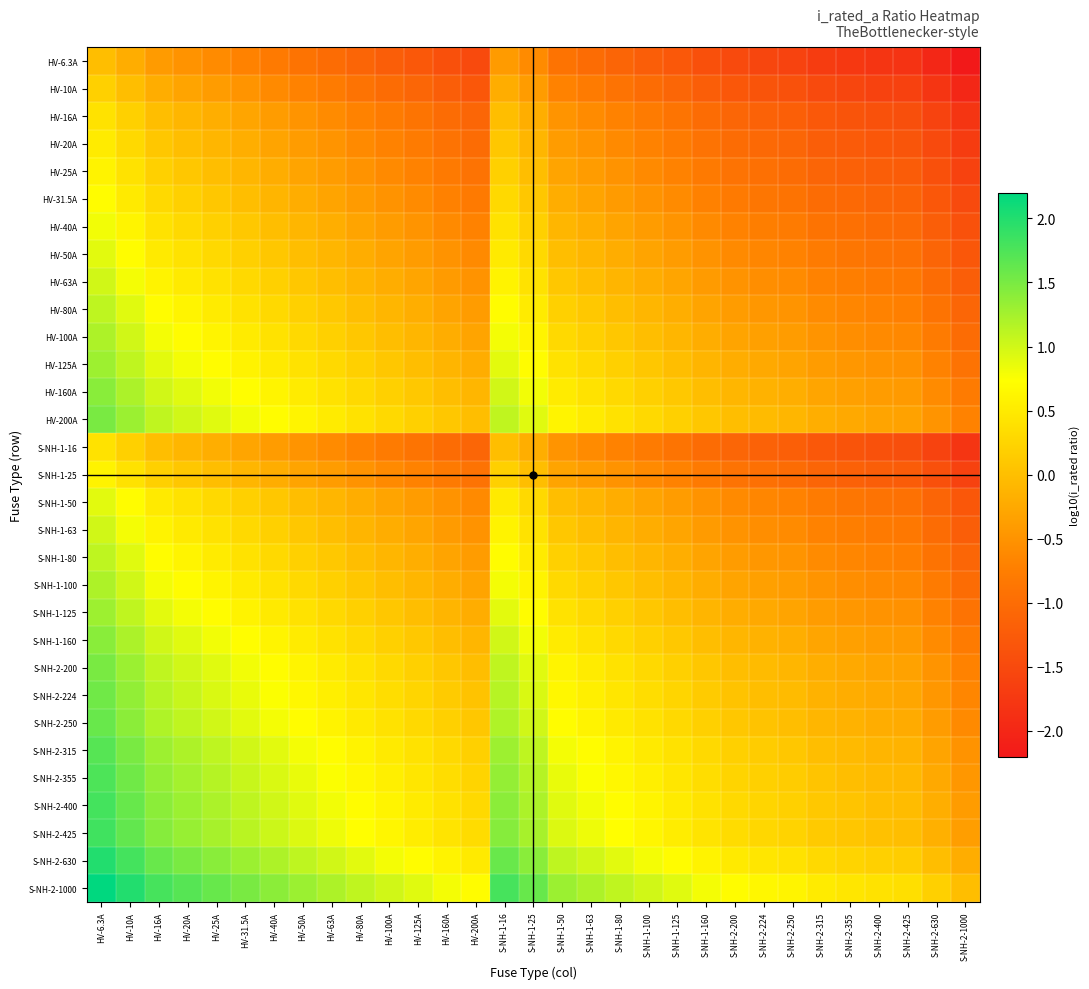

At how many categories does at least one series exceed 1?

17